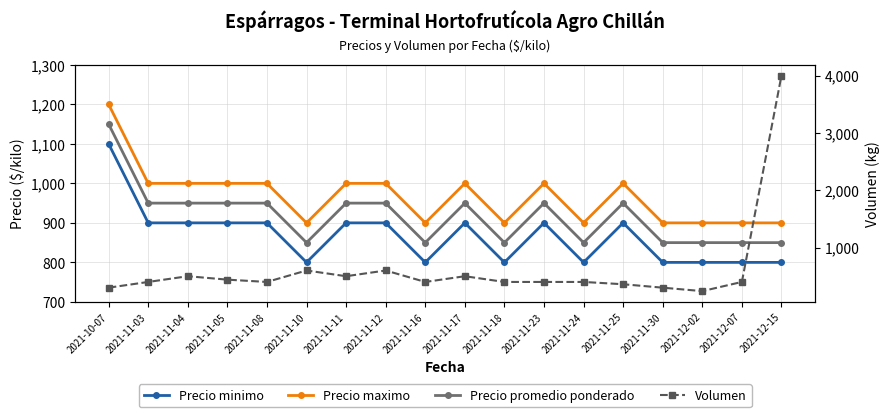

In Precio maximo, how many points are higher than both neighbors (excluding endpoints)?

3